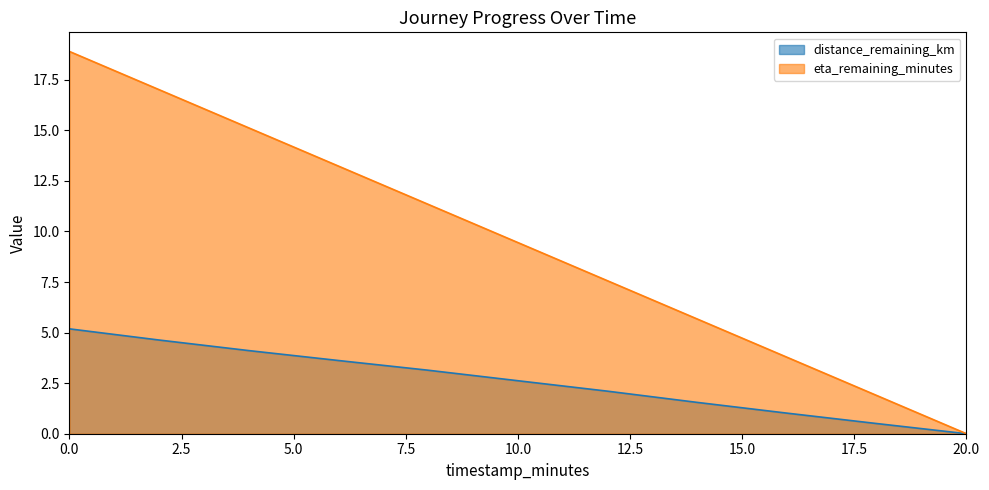

Where is eta_remaining_minutes nearest to the value 9?

10.0